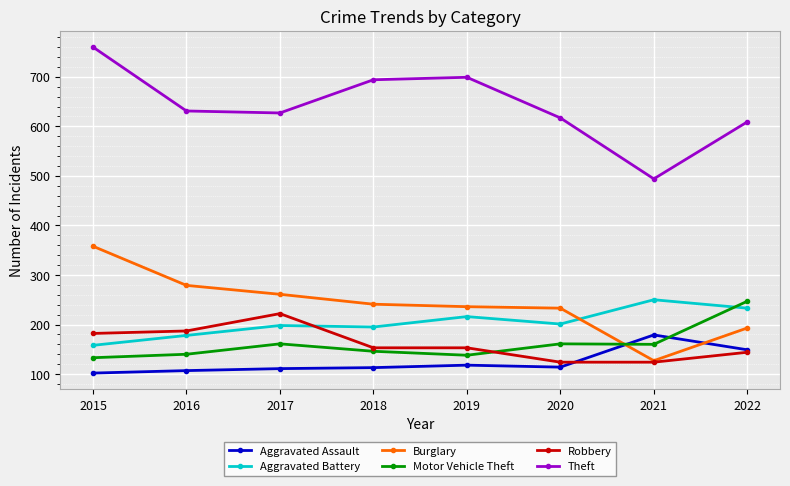

Between which two adjacent categories do Aggravated Assault and Motor Vehicle Theft first intersect?

2020 and 2021